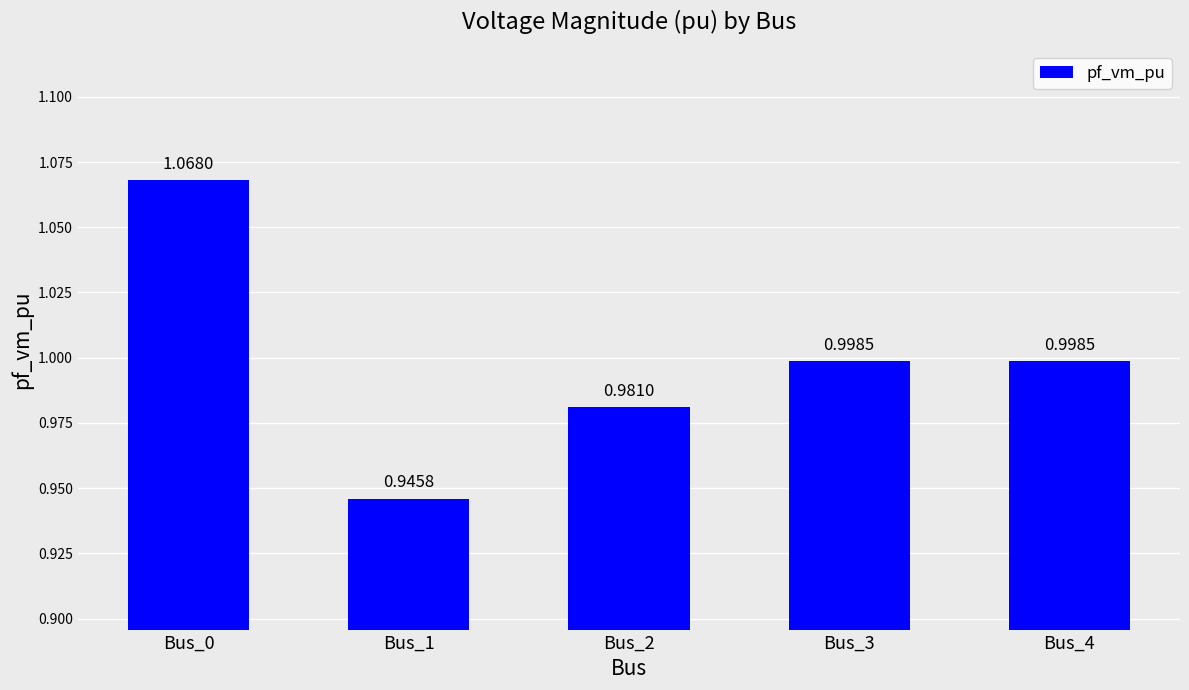

What is the sum of the values at Bus_1 and Bus_0?

2.0